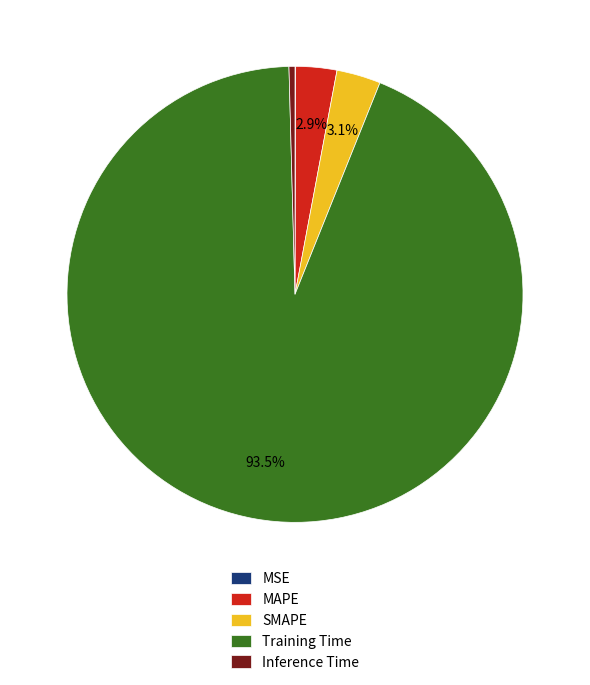

What portion of the pie excludes MAPE?

97.1%